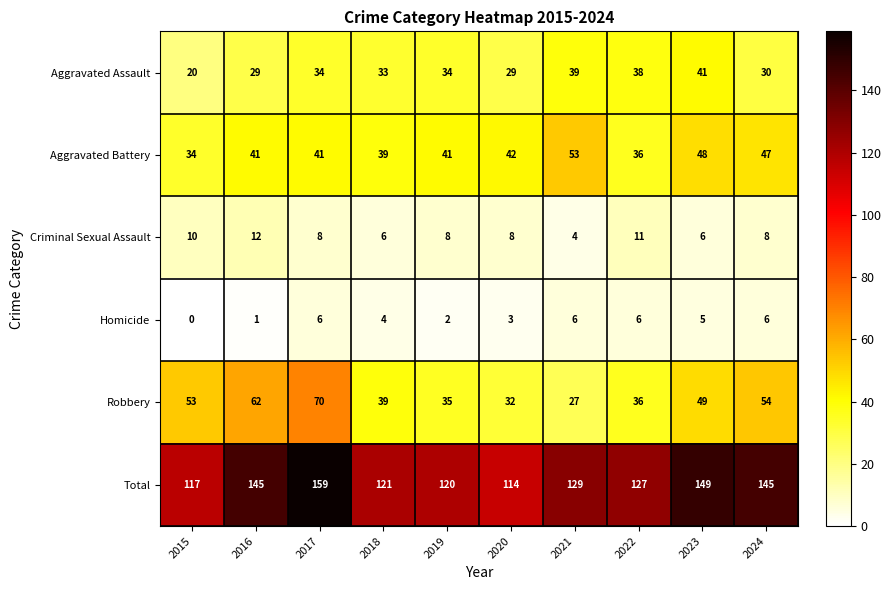

What is the difference between the second highest and second lowest values in the Robbery series?

30